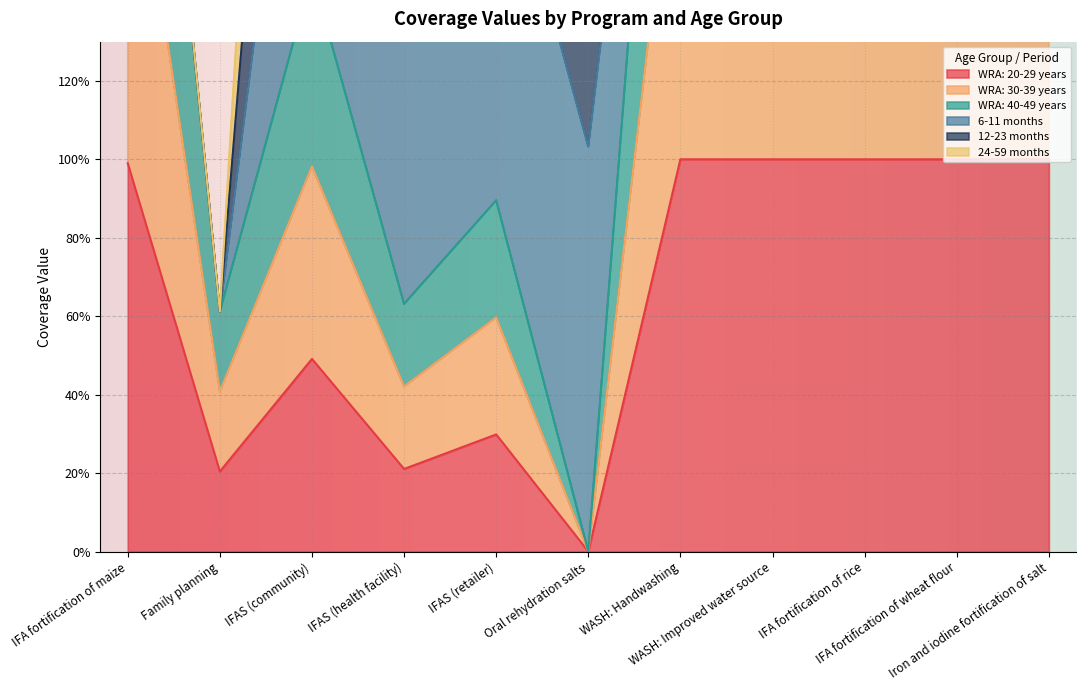

What position from the right is IFAS (health facility)?

8